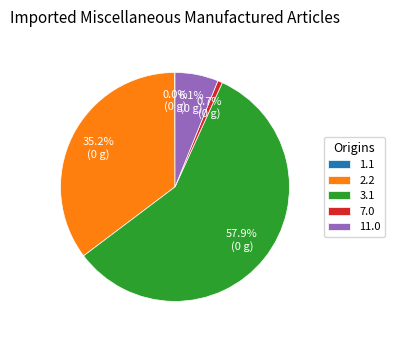

Which slice is the largest?

3.1